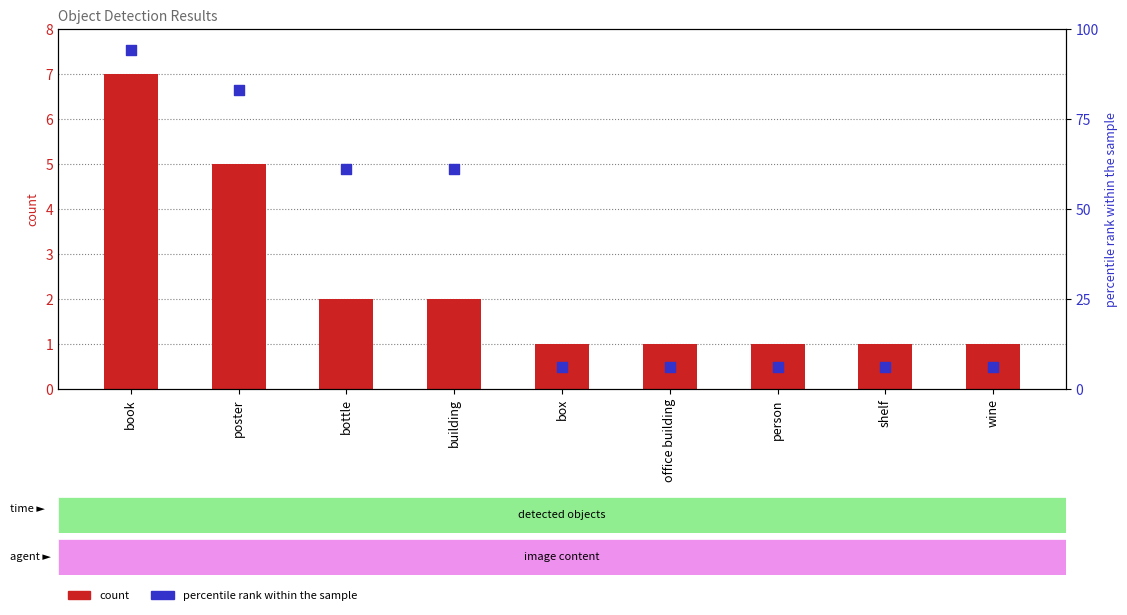

At how many categories does at least one series exceed 90?

1